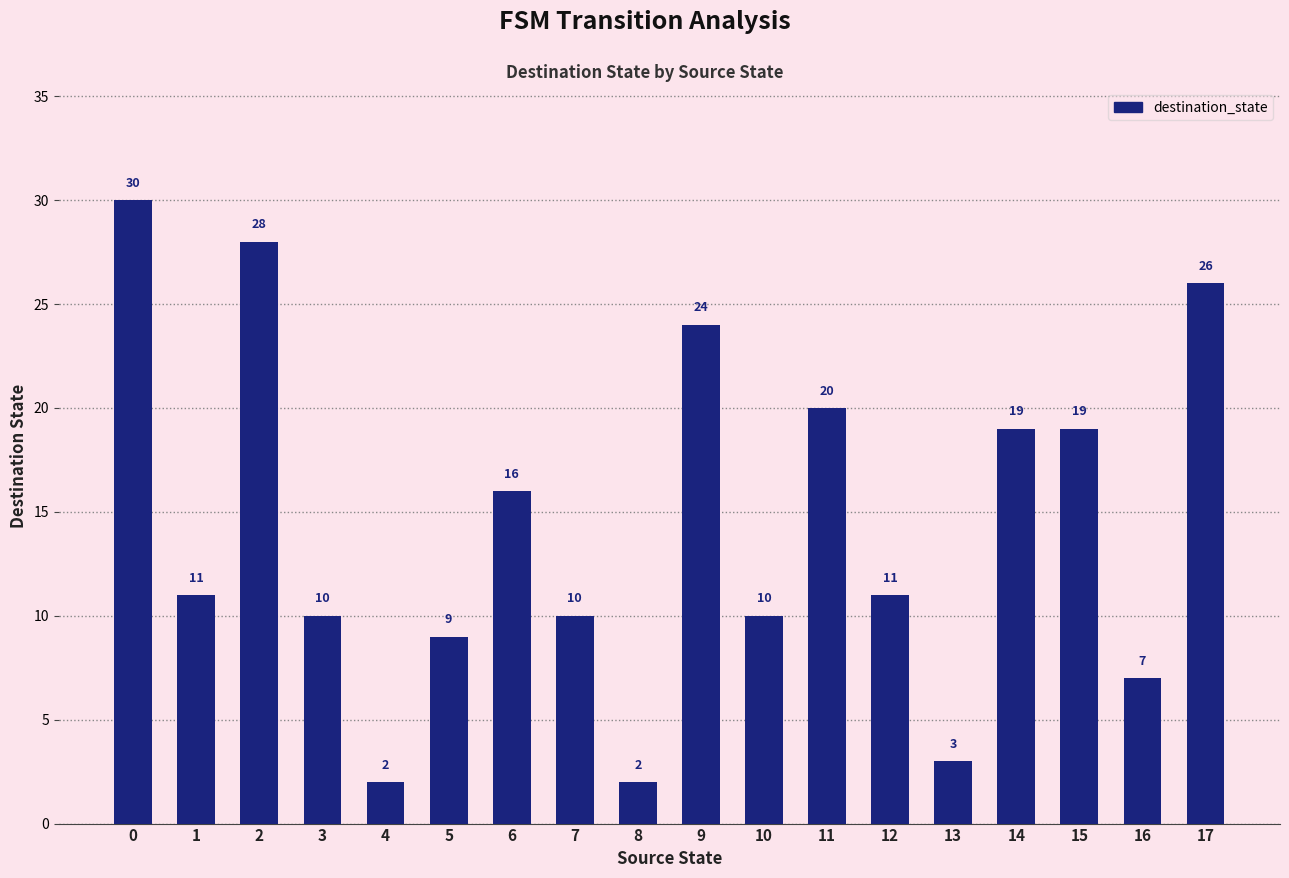

Reading left to right, extract all data points from this chart.

0=30	1=11	2=28	3=10	4=2	5=9	6=16	7=10	8=2	9=24	10=10	11=20	12=11	13=3	14=19	15=19	16=7	17=26